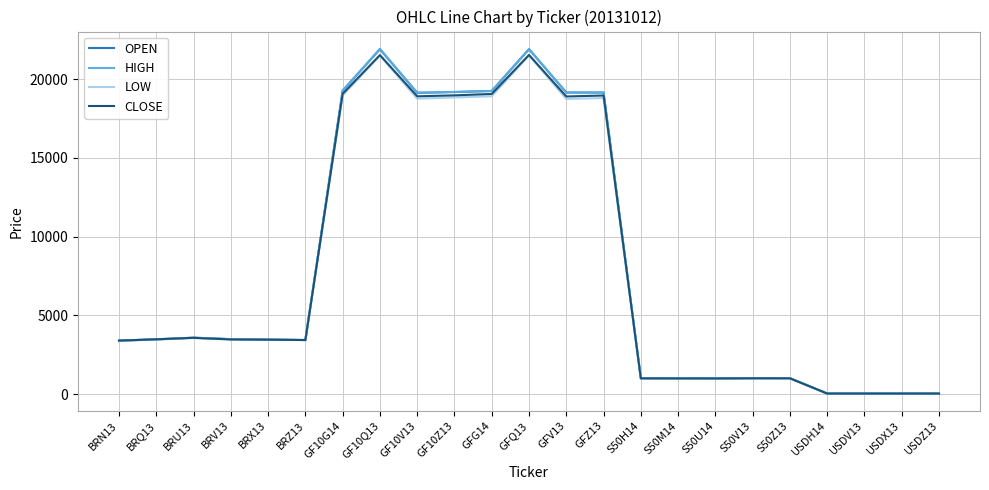

What is the total value across all series at BRQ13?

13892.0